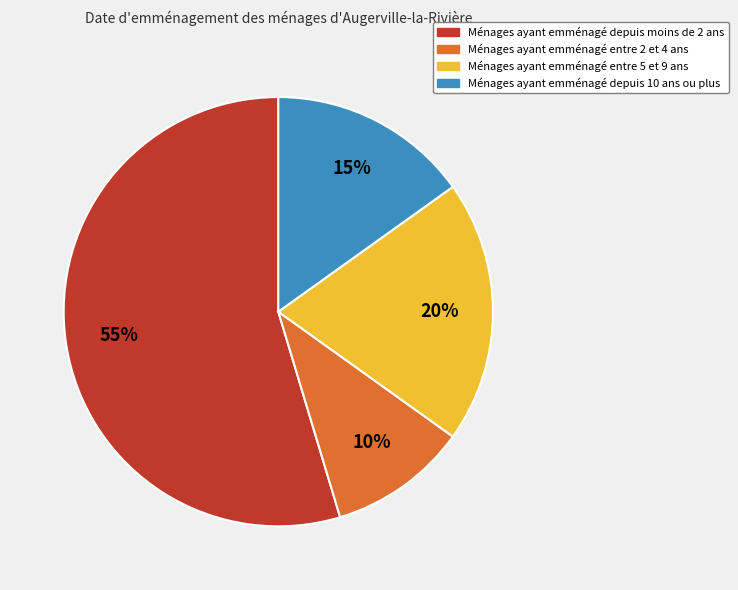

To the nearest percent, what is the average slice percentage?

25%